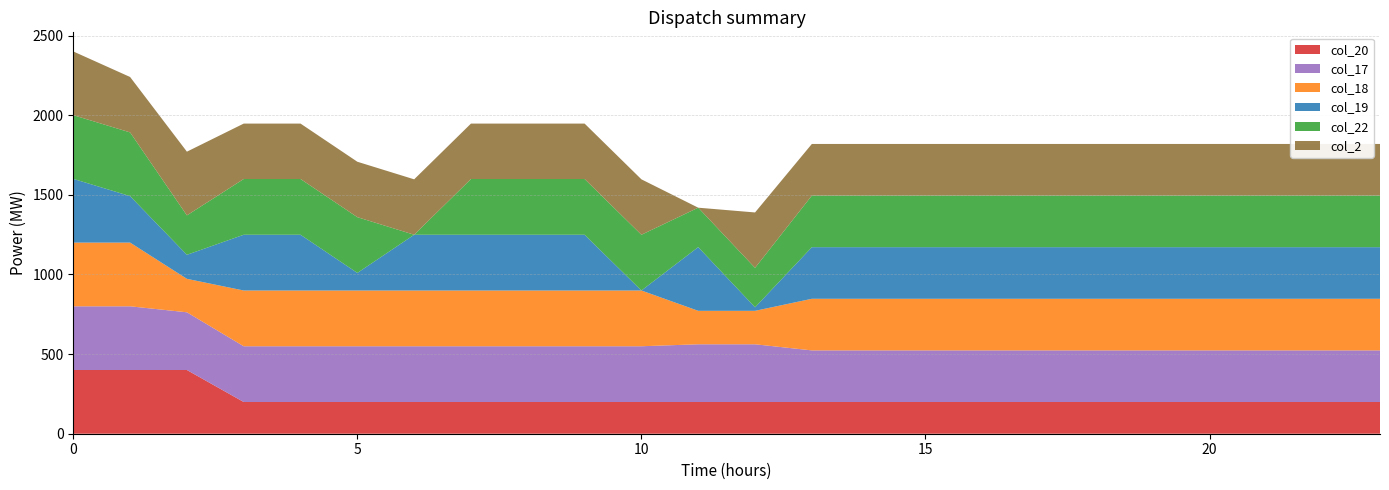

Reading left to right, transcribe all the data shown in this chart.

col_20: 400.0	400.0	400.0	199.2	199.2	199.2	199.2	199.2	199.2	199.2	199.2	199.2	199.2	199.2	199.2	199.2	199.2	199.2	199.2	199.2	199.2	199.2	199.2	199.2
col_17: 400.0	400.0	362.4	350.0	350.0	350.0	350.0	350.0	350.0	350.0	350.0	362.4	362.4	324.0	324.0	324.0	324.0	324.0	324.0	324.0	324.0	324.0	324.0	324.0
col_18: 400.0	400.0	210.0	350.0	350.0	350.0	350.0	350.0	350.0	350.0	350.0	210.0	210.0	324.0	324.0	324.0	324.0	324.0	324.0	324.0	324.0	324.0	324.0	324.0
col_19: 400.0	291.7	151.0	350.0	350.0	110.4	350.0	350.0	350.0	350.0	0.0	400.0	22.2	324.0	324.0	324.0	324.0	324.0	324.0	324.0	324.0	324.0	324.0	324.0
col_22: 400.0	400.0	247.4	350.0	350.0	350.0	0.0	350.0	350.0	350.0	350.0	247.4	247.4	324.0	324.0	324.0	324.0	324.0	324.0	324.0	324.0	324.0	324.0	324.0
col_2: 400.0	347.9	400.0	347.9	347.9	347.9	347.9	347.9	347.9	347.9	347.9	0.0	347.9	324.0	324.0	324.0	324.0	324.0	324.0	324.0	324.0	324.0	324.0	324.0